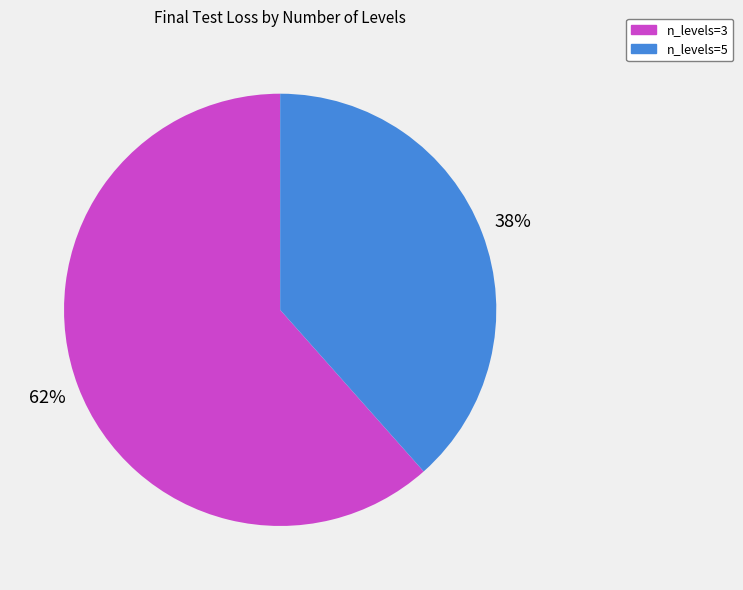

What percentage is the n_levels=3 slice, to the nearest percent?

62%